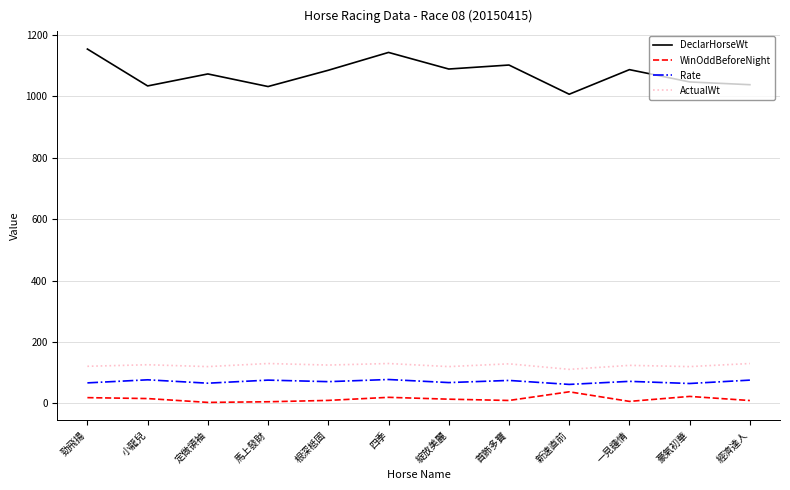

The Rate series shows 66.0 at 定做領袖. True or false?

True